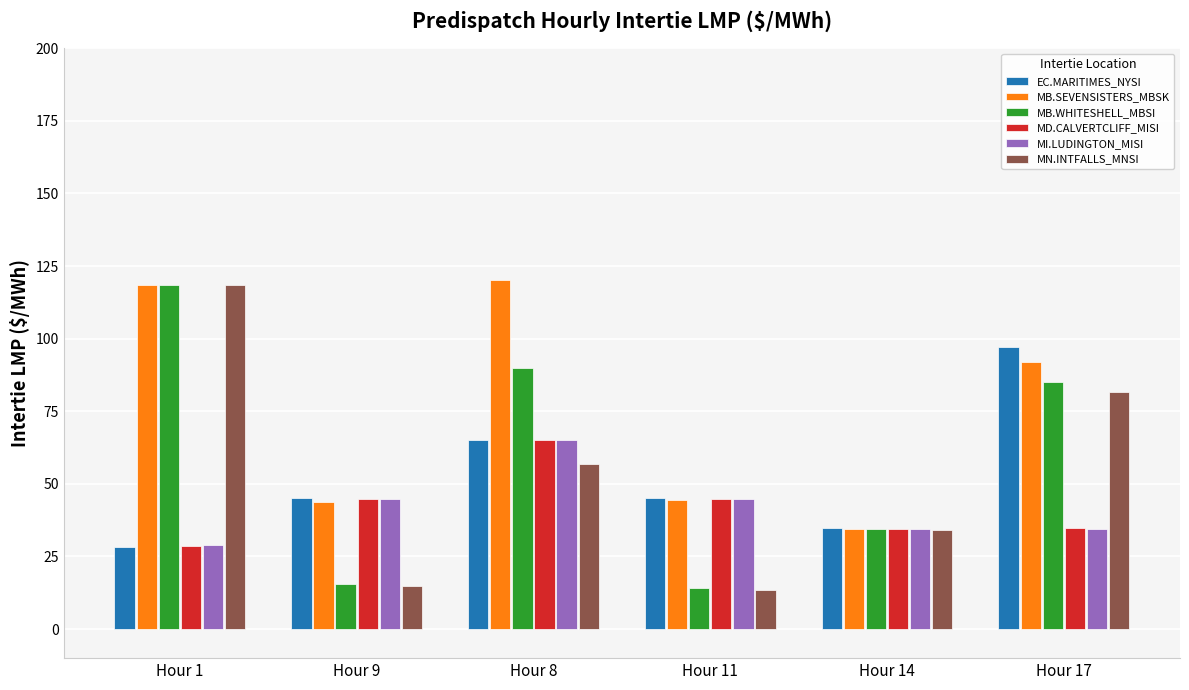

True or false: MN.INTFALLS_MNSI has a value of 37.7 at Hour 17.

False